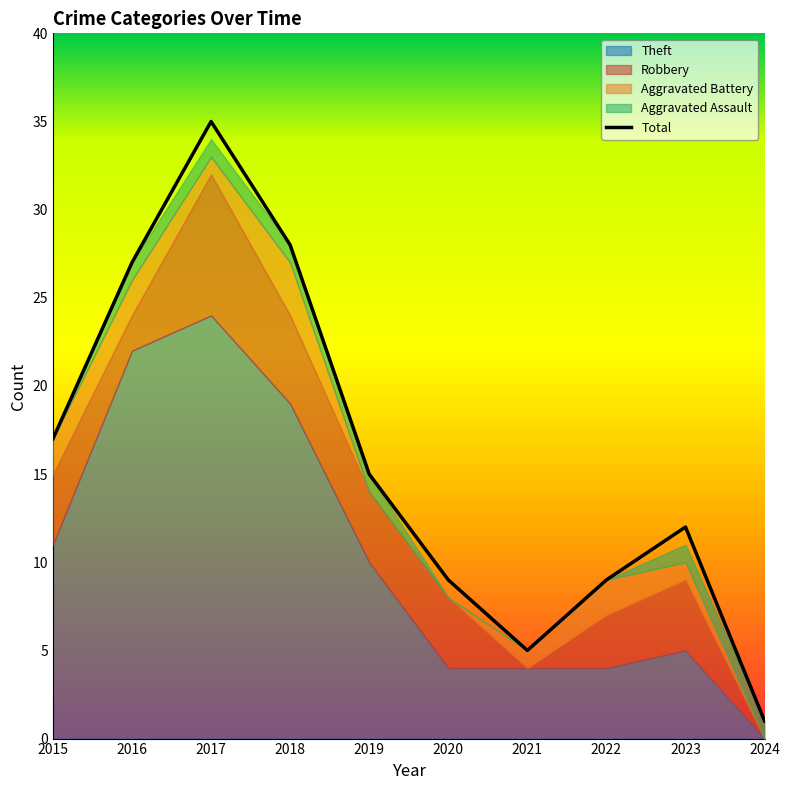

List the labels in order of value, smallest first.

2024, 2021, 2020, 2022, 2023, 2019, 2015, 2016, 2018, 2017